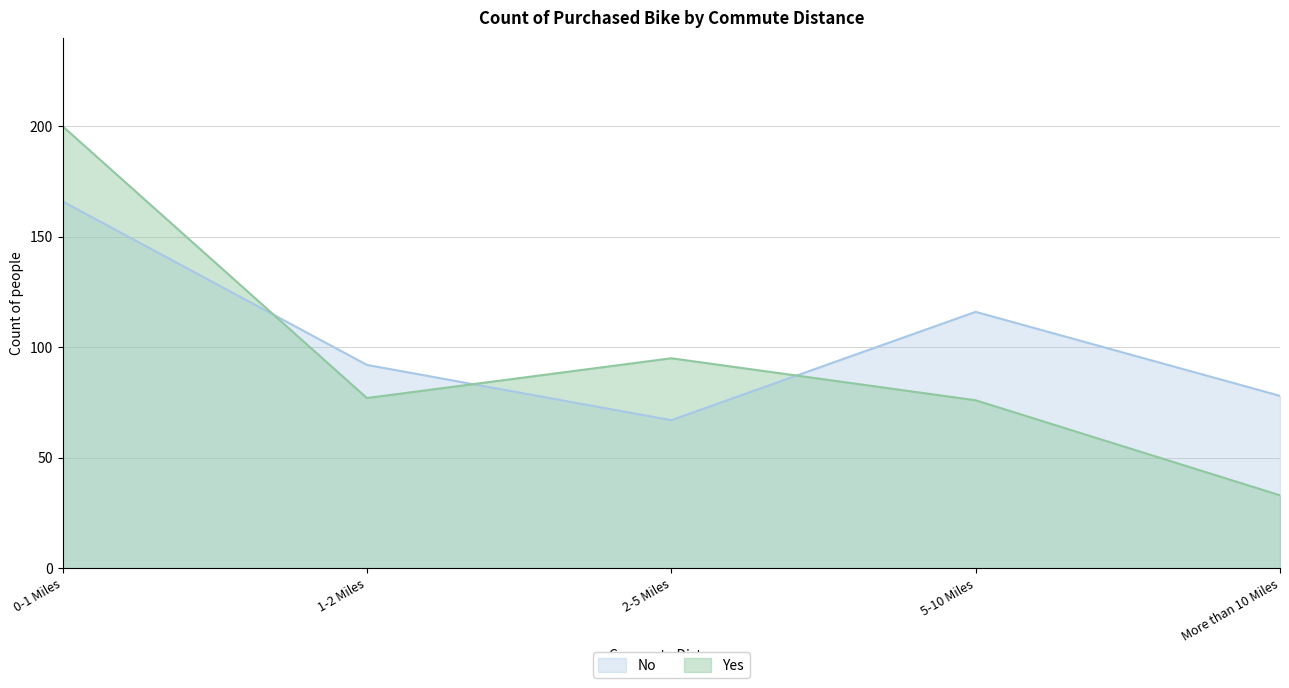

Reading left to right, list all the values displayed in this chart.

No: 166	92	67	116	78
Yes: 200	77	95	76	33